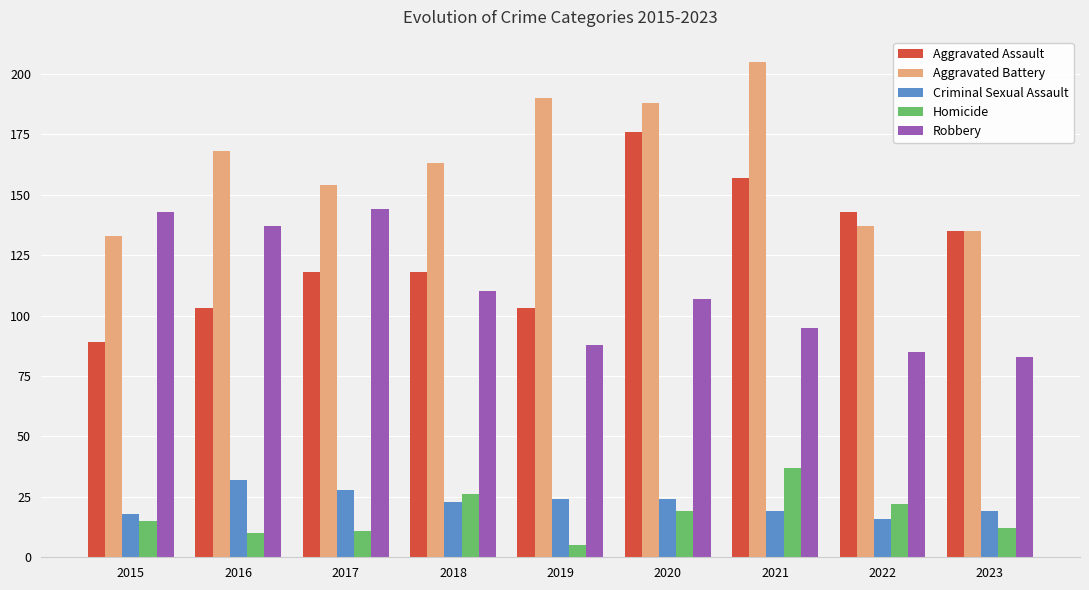

Is it true that Homicide equals 14 at 2021?

False